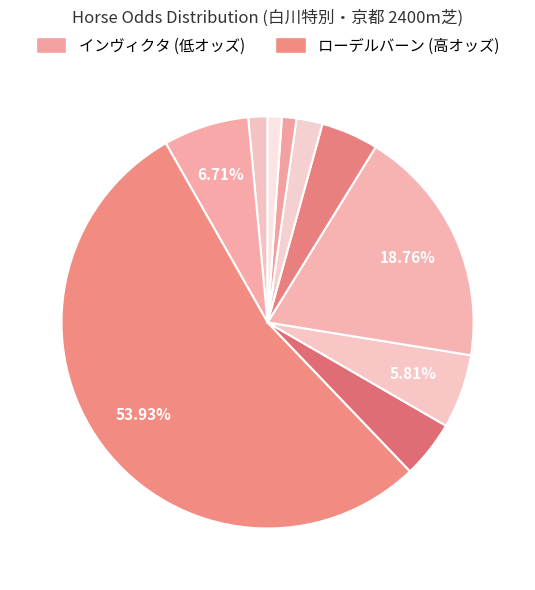

How many segments does this pie chart have?

10